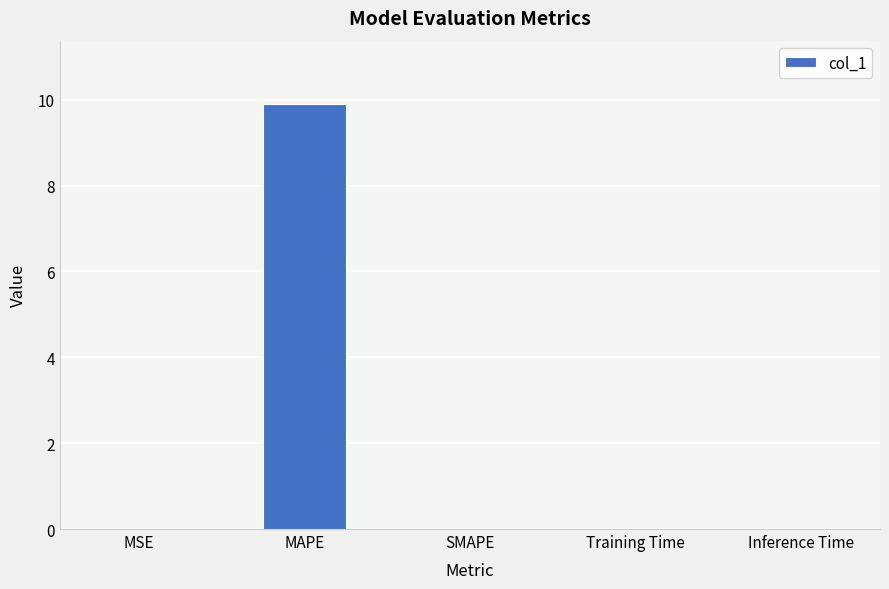

Which has a higher value, MAPE or Inference Time?

MAPE